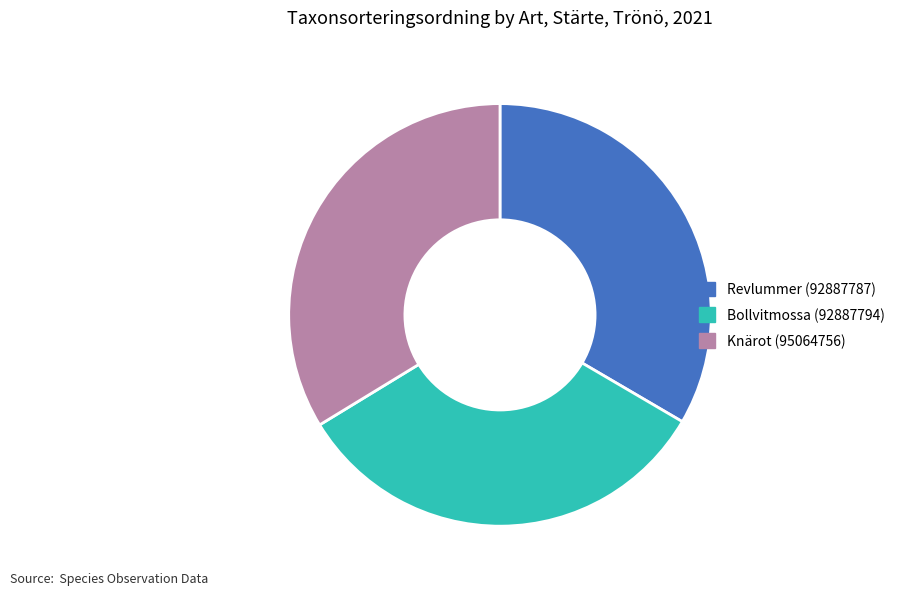

What is the ratio of the value at Bollvitmossa (92887794) to the value at Knärot (95064756)?

1.0